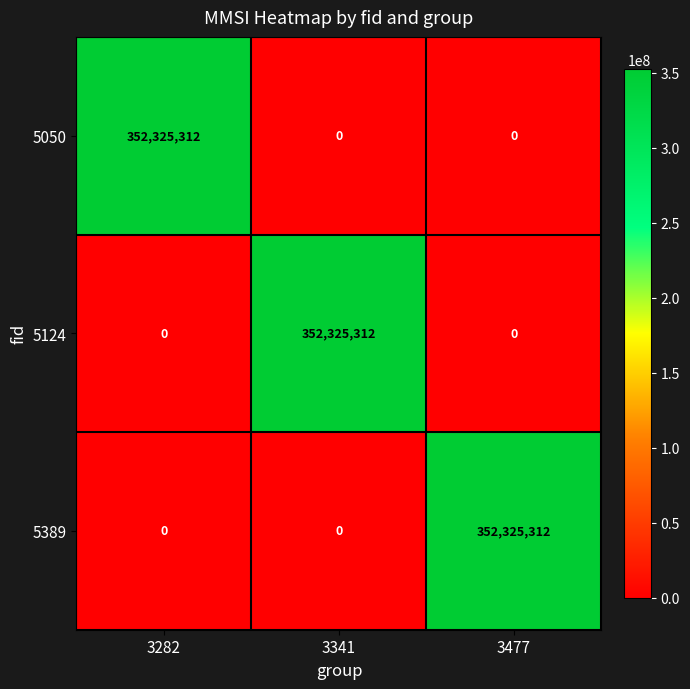

How many data points does each series have?

3